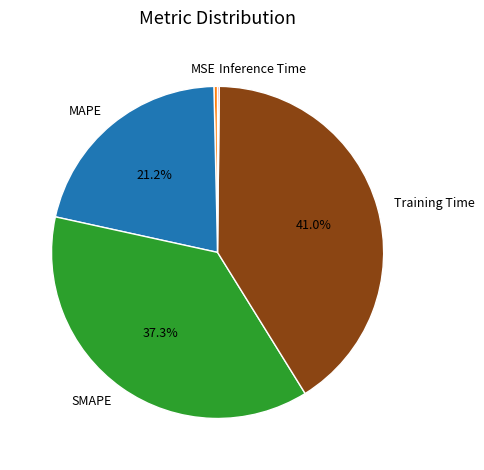

What percentage is the MAPE slice, to the nearest percent?

21%